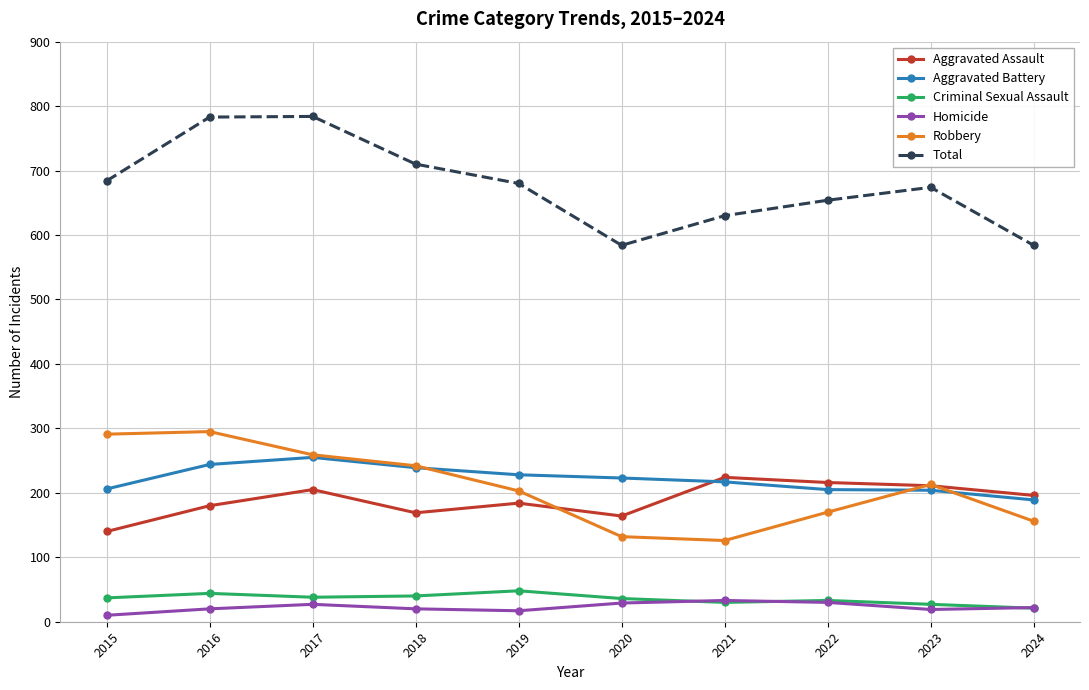

What is the difference between the maximum and minimum values in the Aggravated Assault series?

84